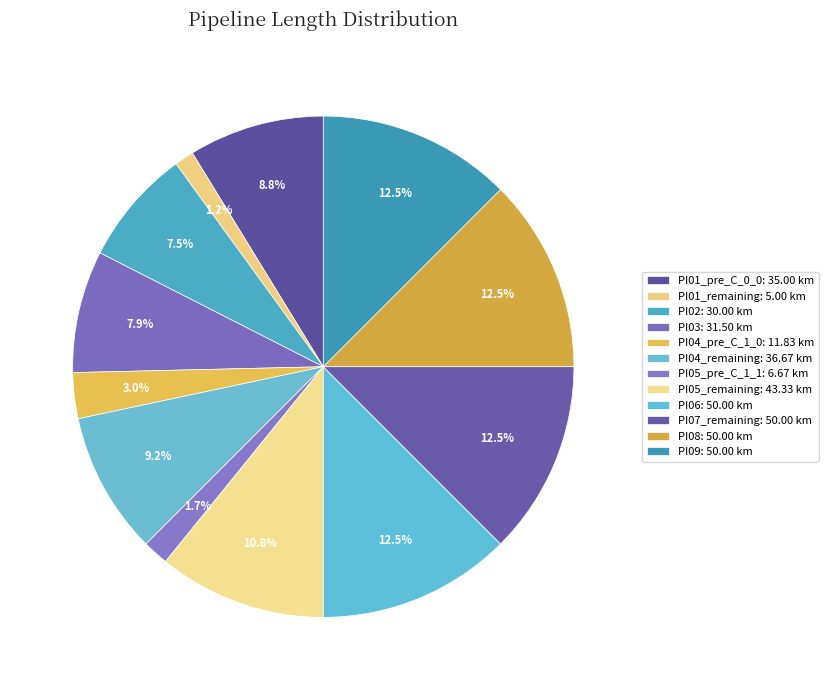

Between PI02 and PI01_remaining, which is larger?

PI02